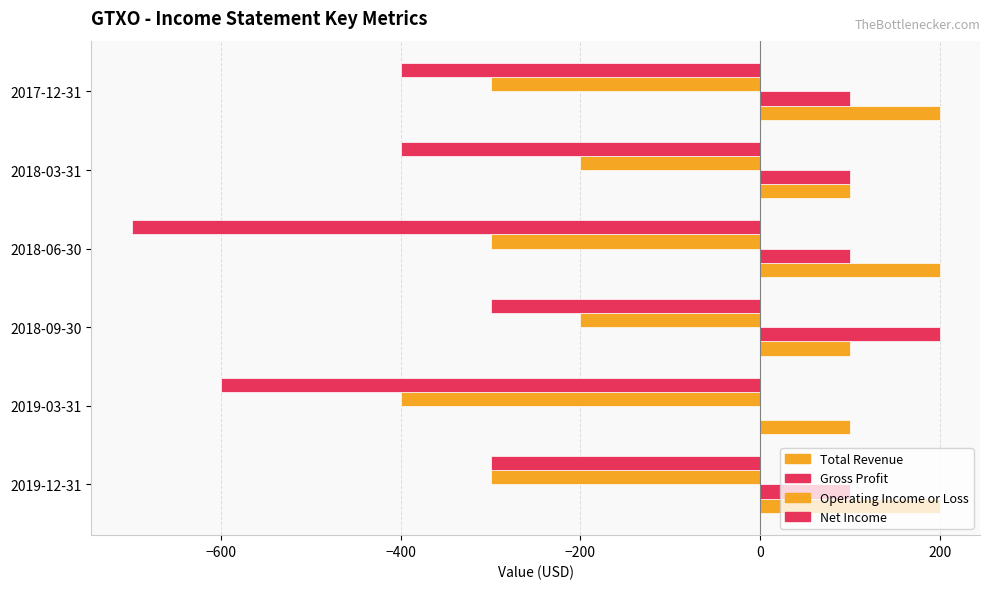

How many data points does each series have?

6